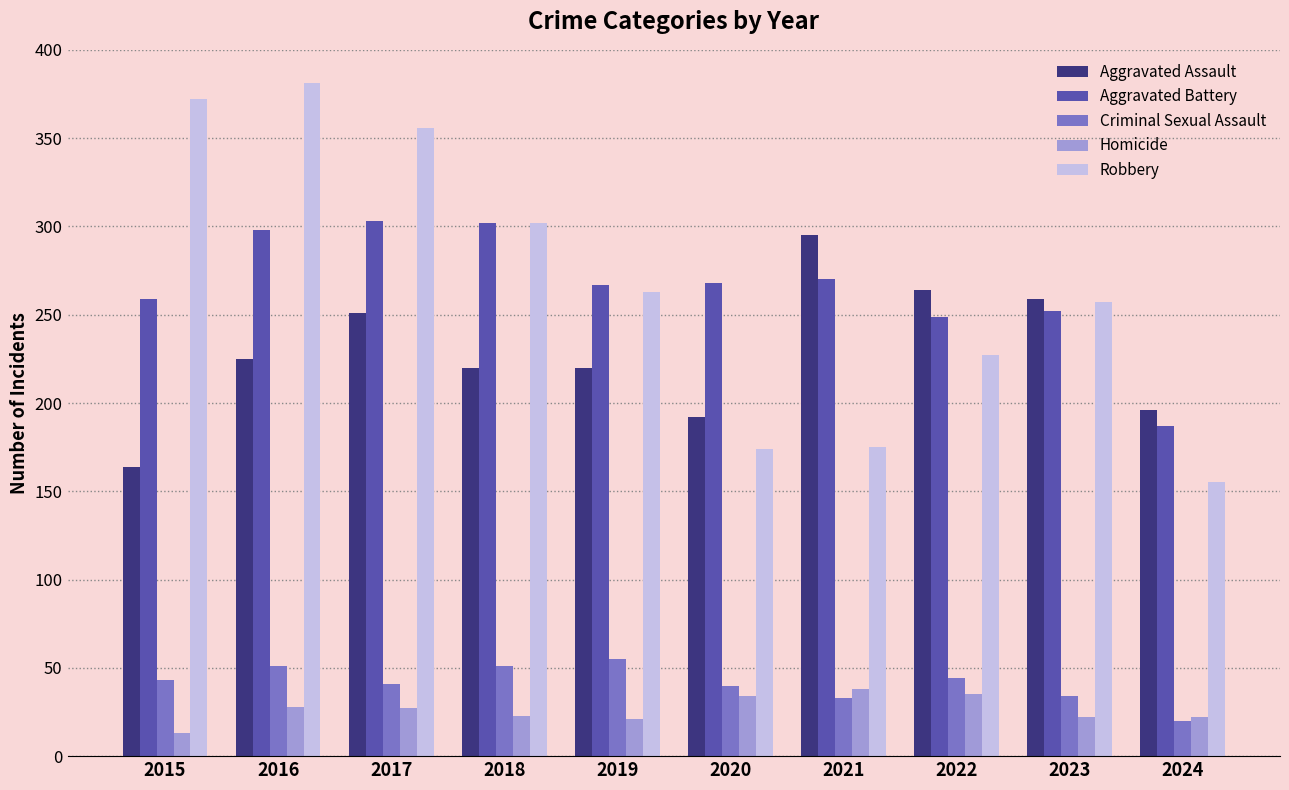

List the series in order of their peak value, highest first.

Robbery, Aggravated Battery, Aggravated Assault, Criminal Sexual Assault, Homicide